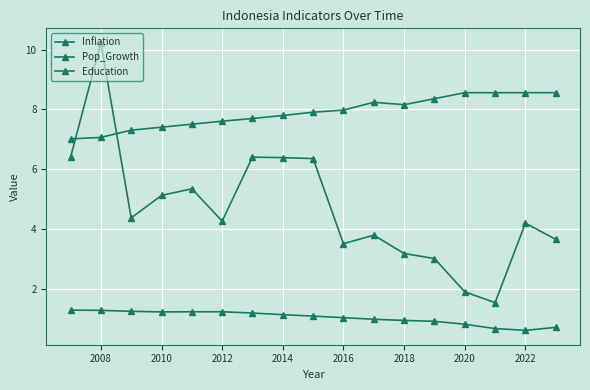

True or false: Inflation and Pop_Growth cross at least once.

False